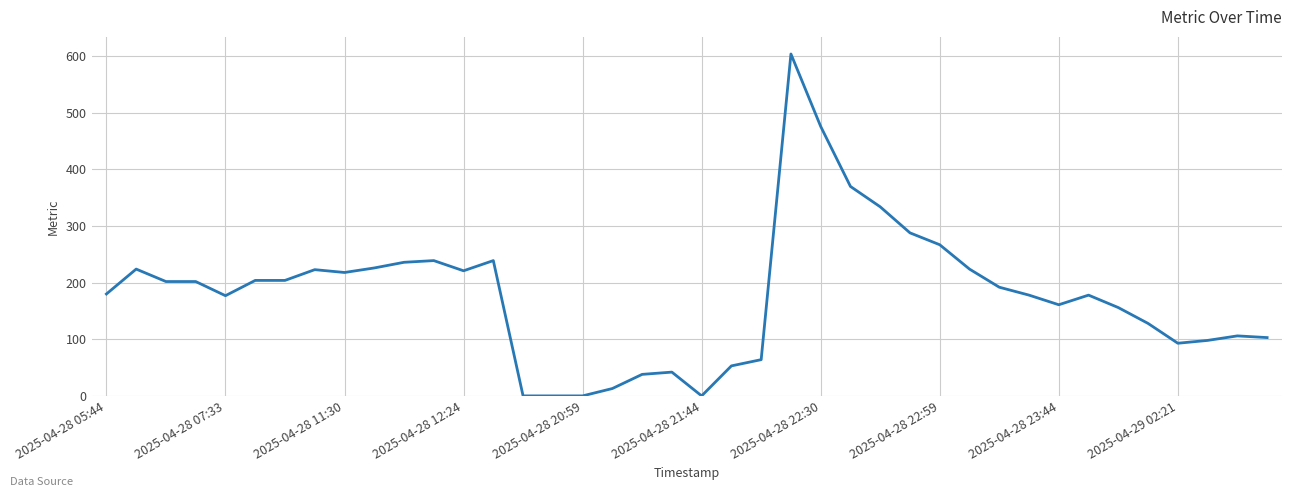

What is the greatest value displayed?

604